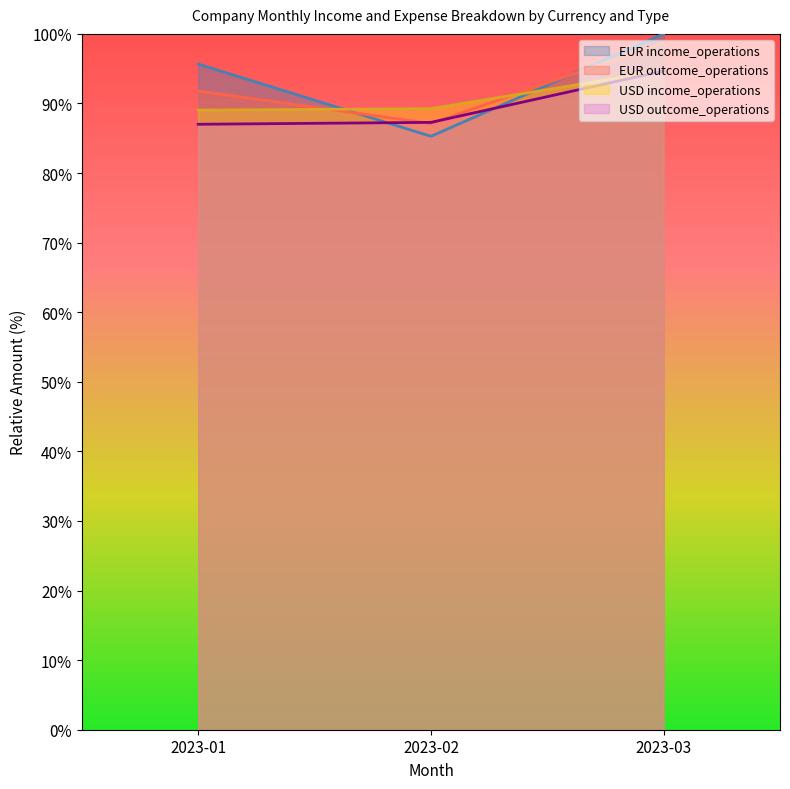

Where is EUR_income_commissions nearest to the value 92?

2023-01